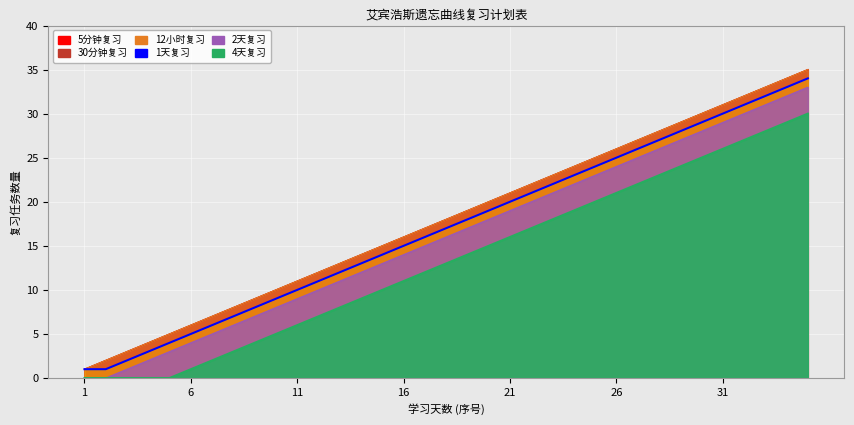

What is the sum of the 12hour values at 18 and 22?

40